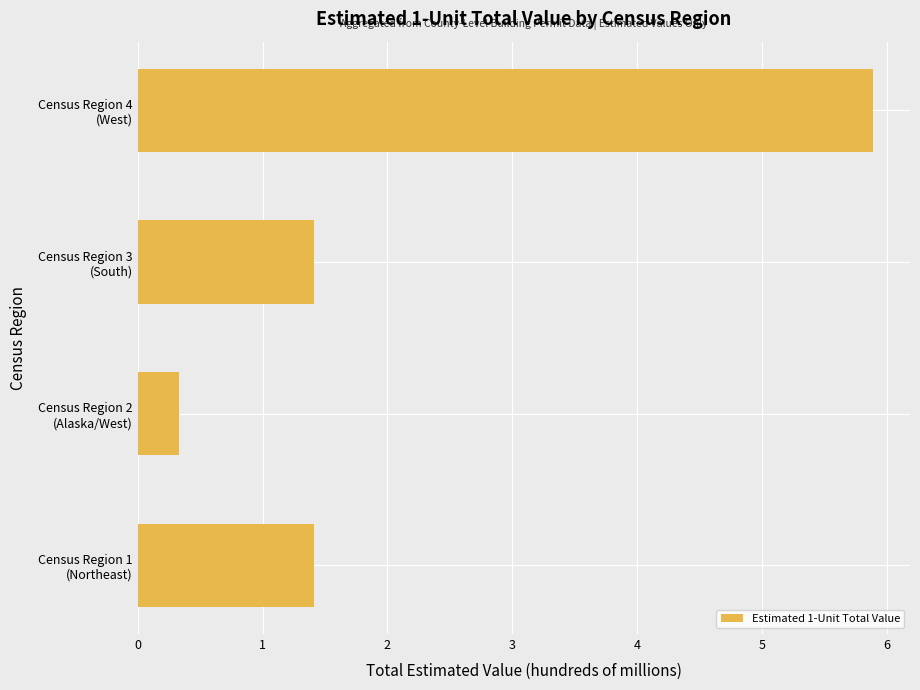

What is the average value?

2.3